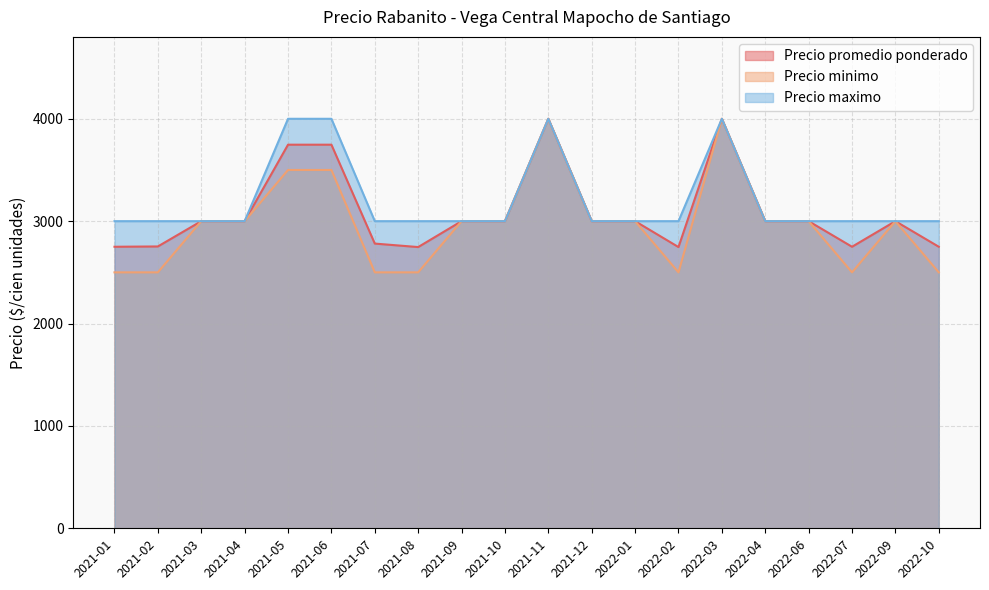

How many lines are shown in the chart?

3